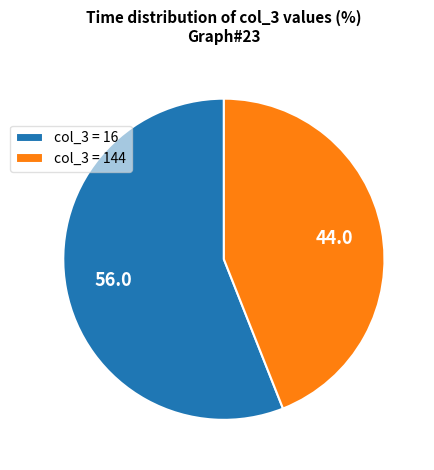

The col_3 = 16 slice represents 56% of the pie. True or false?

True